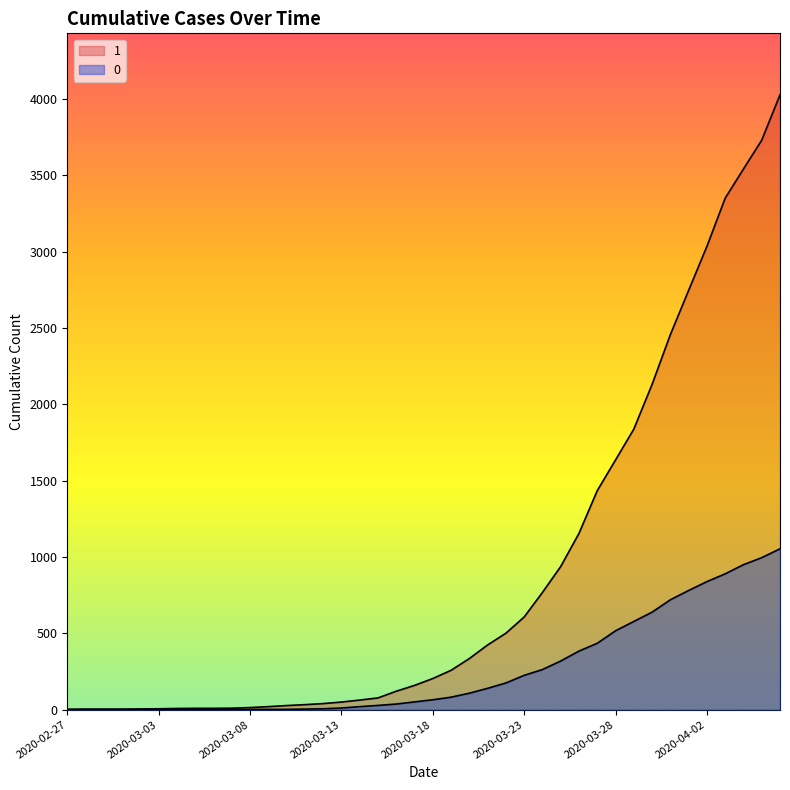

Does the chart display data point markers on the line(s)?

No